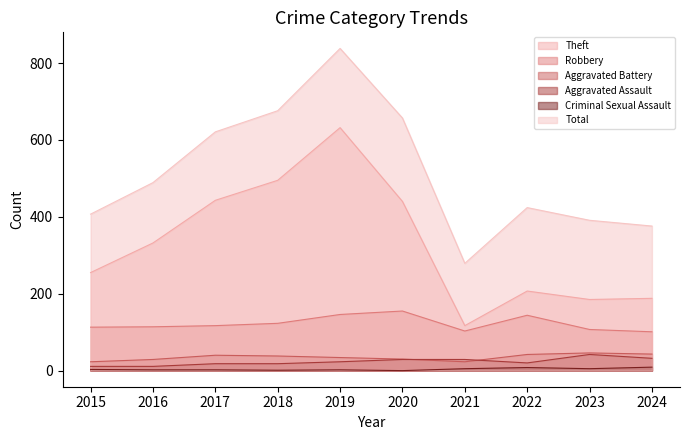

Where is Criminal Sexual Assault nearest to the value 4?

2015